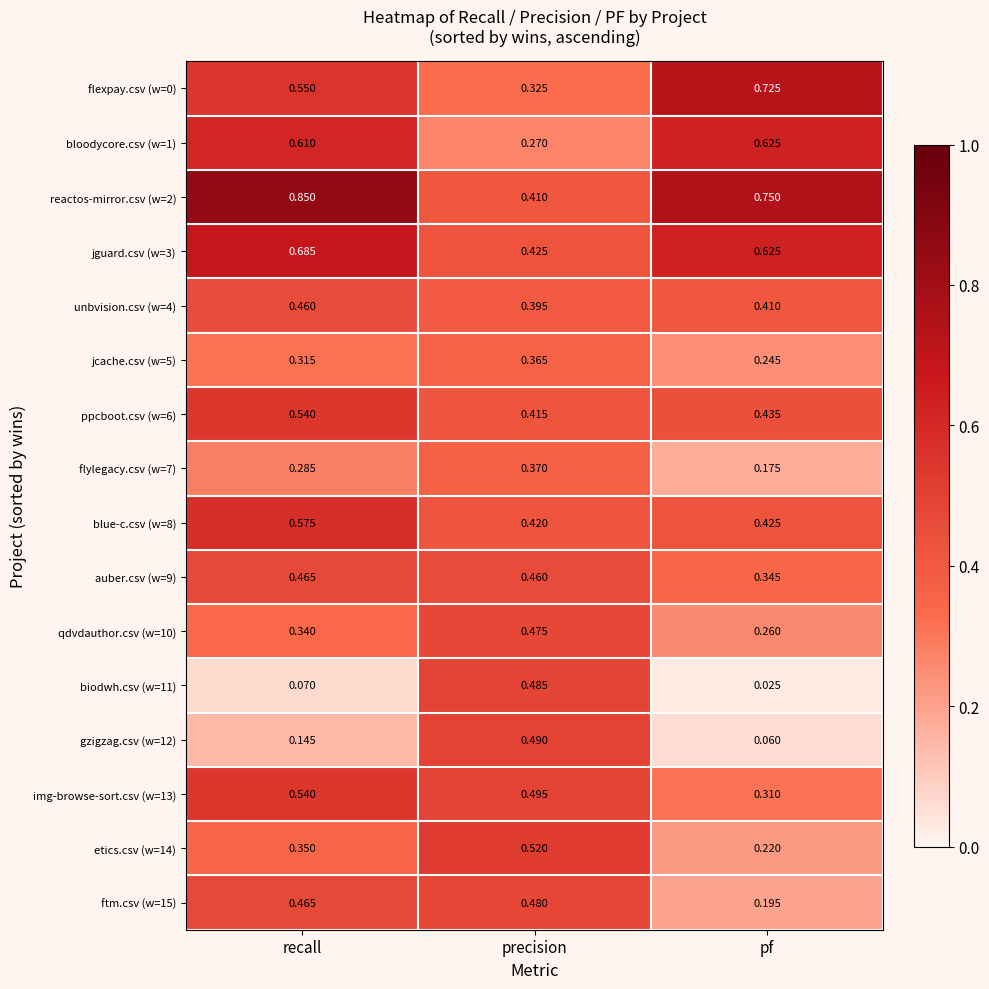

At which category does the chart reach its minimum across all series?

pf